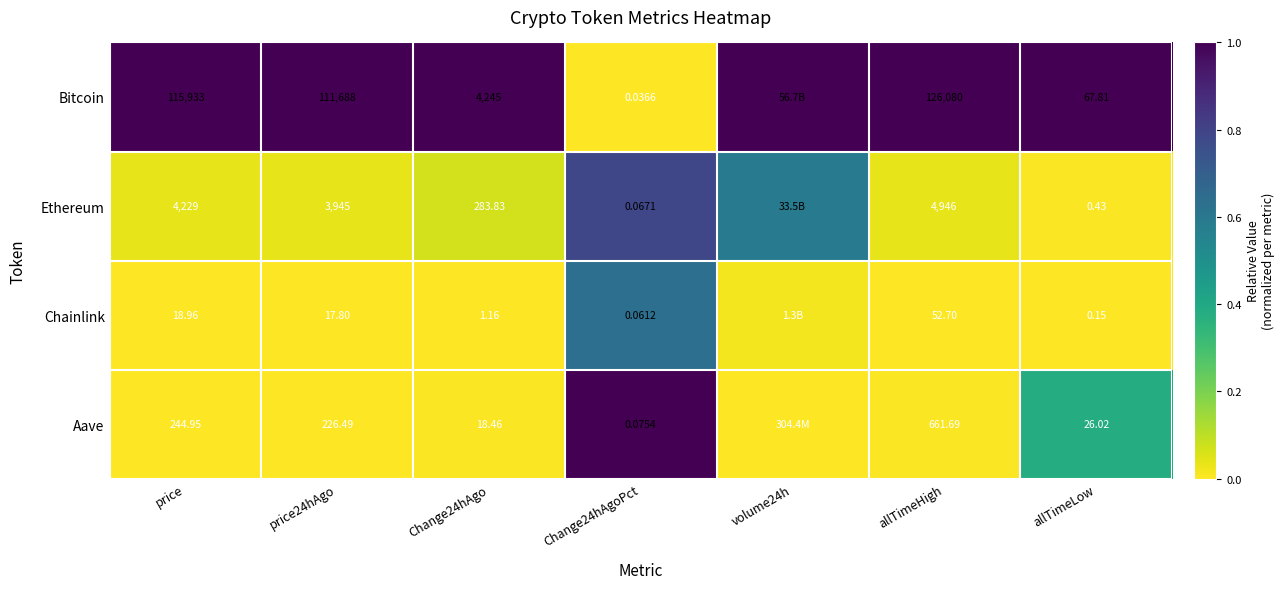

Between Change24hAgoPct and allTimeHigh, which series saw the biggest shift?

Bitcoin